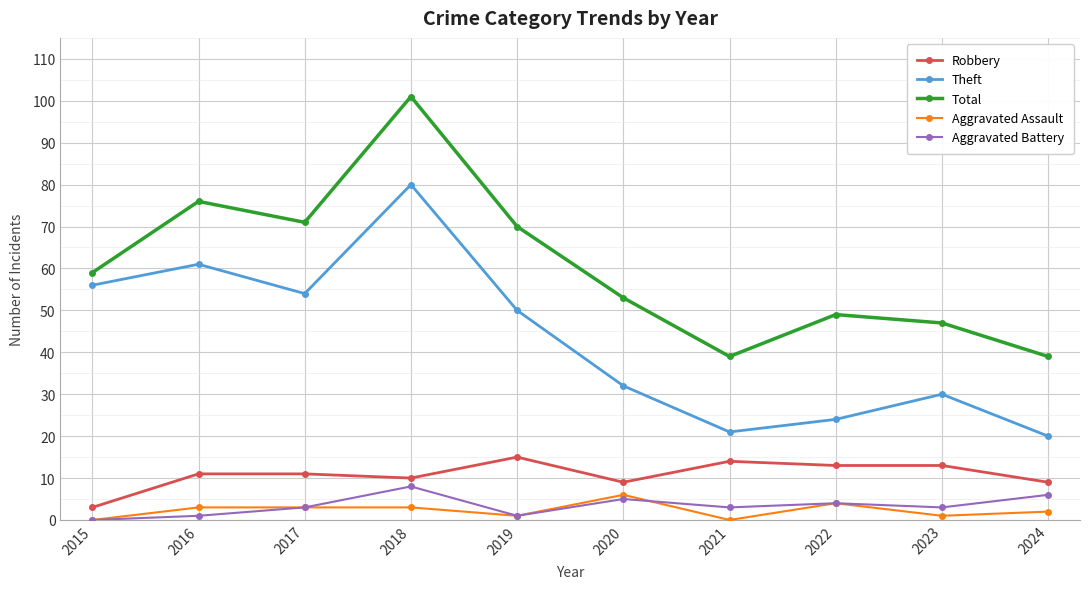

What are all the series names shown in the legend?

Robbery, Theft, Total, Aggravated Assault, Aggravated Battery